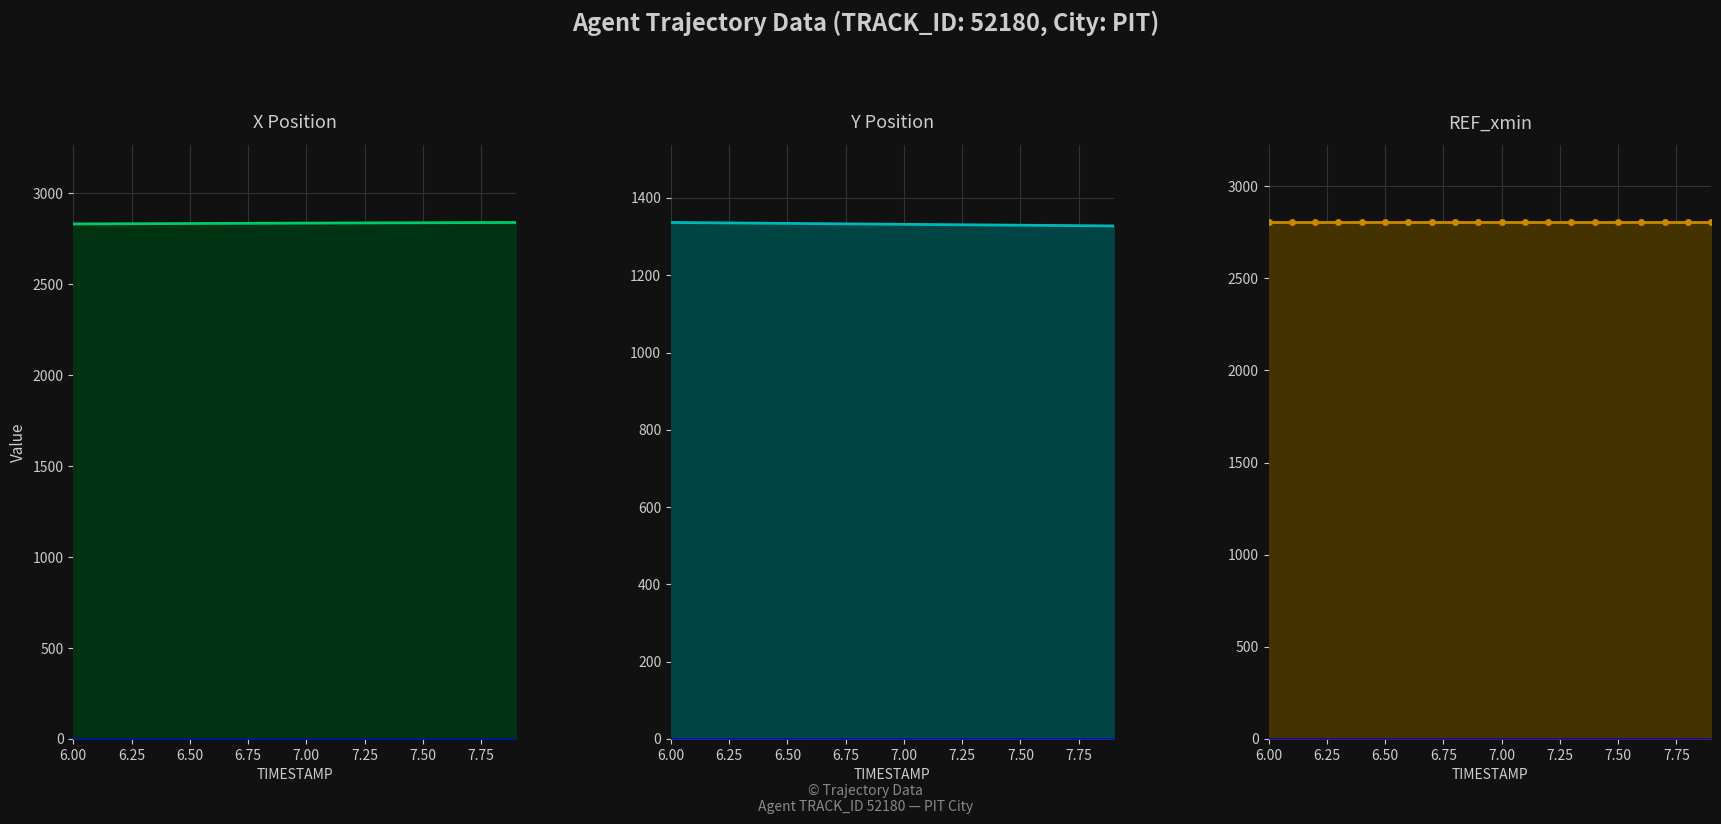

True or false: REF_xmin and Y Position intersect in this chart.

False